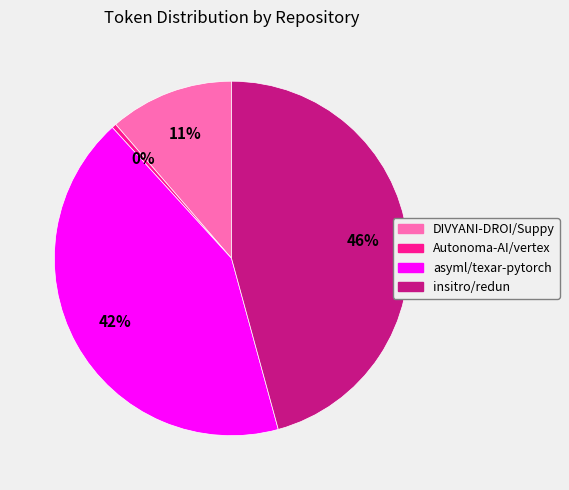

Count the number of slices in the pie.

4